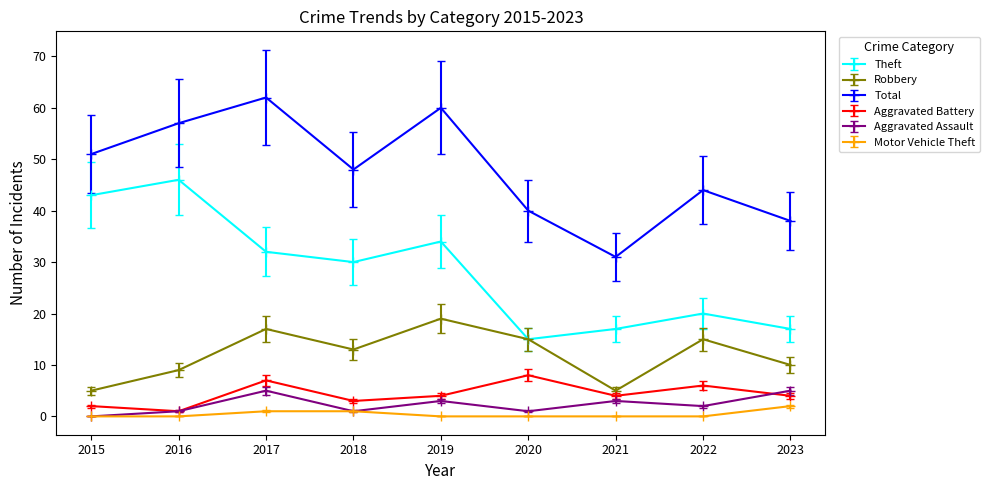

What is the difference between the Motor Vehicle Theft values at 2022 and 2023?

2